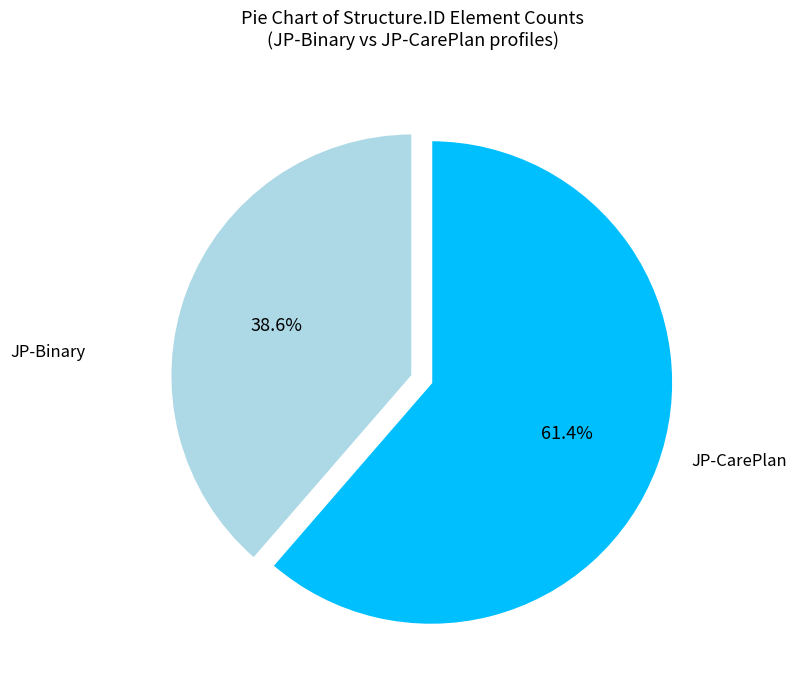

Does any single category account for the majority?

Yes